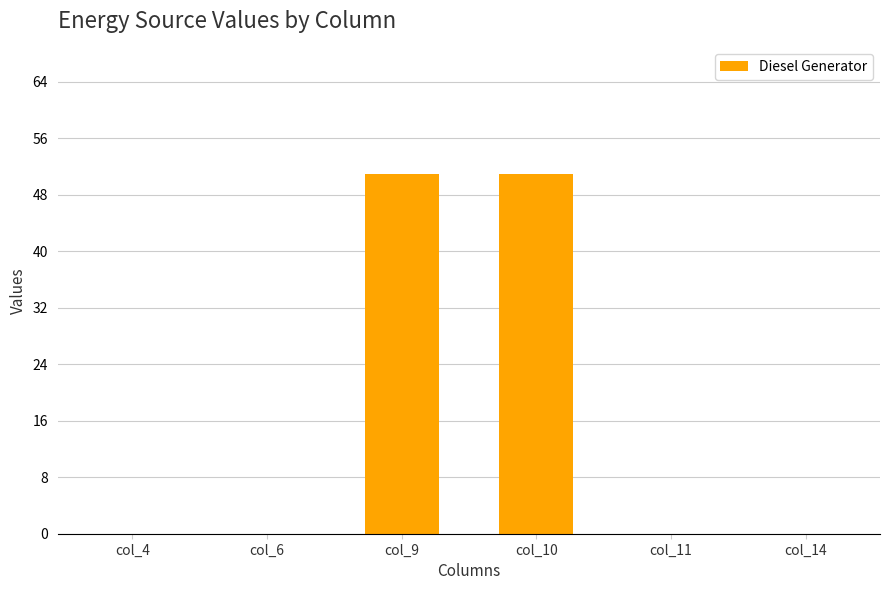

How many data points does each series have?

6